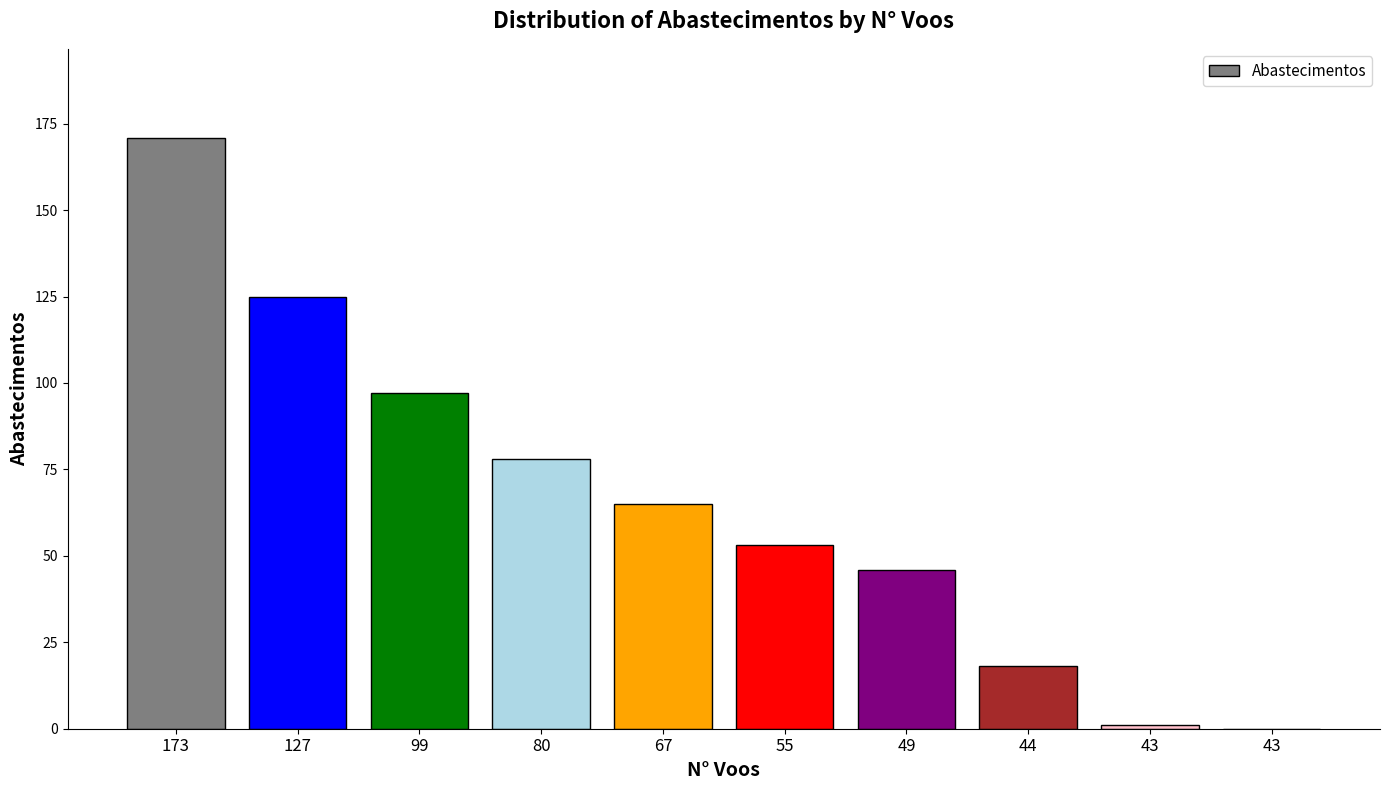

Reading left to right, extract all data points from this chart.

173=171	127=125	99=97	80=78	67=65	55=53	49=46	44=18	43=1	43=0